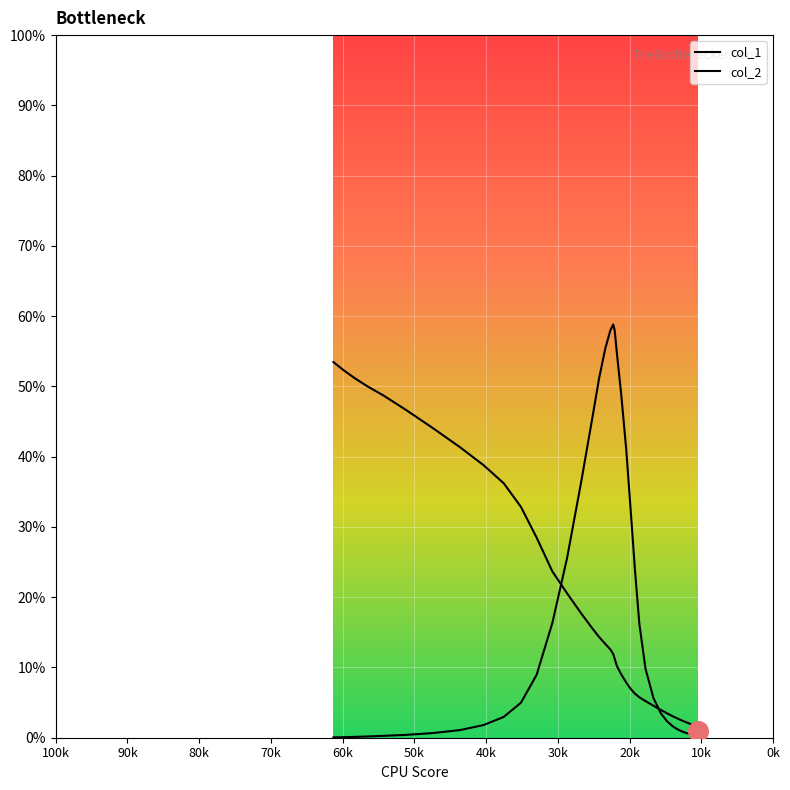

At how many categories does at least one series exceed 0?

40